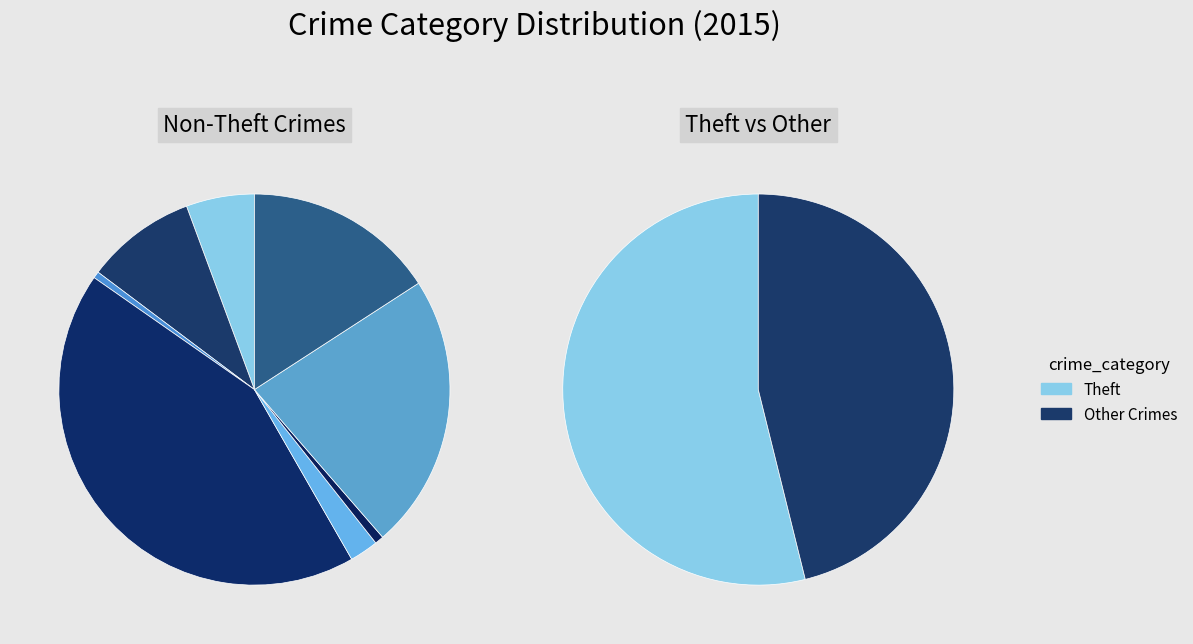

To the nearest percent, what is the difference between the largest and smallest slice percentages?

54%